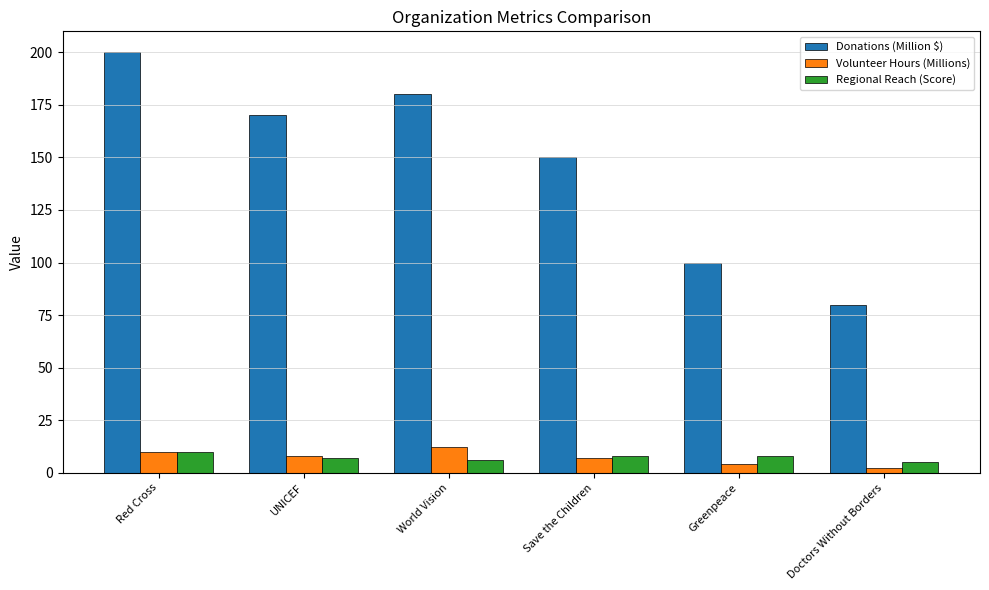

What is the value of the Regional Reach (Score) bar at the 2nd from the left?

7